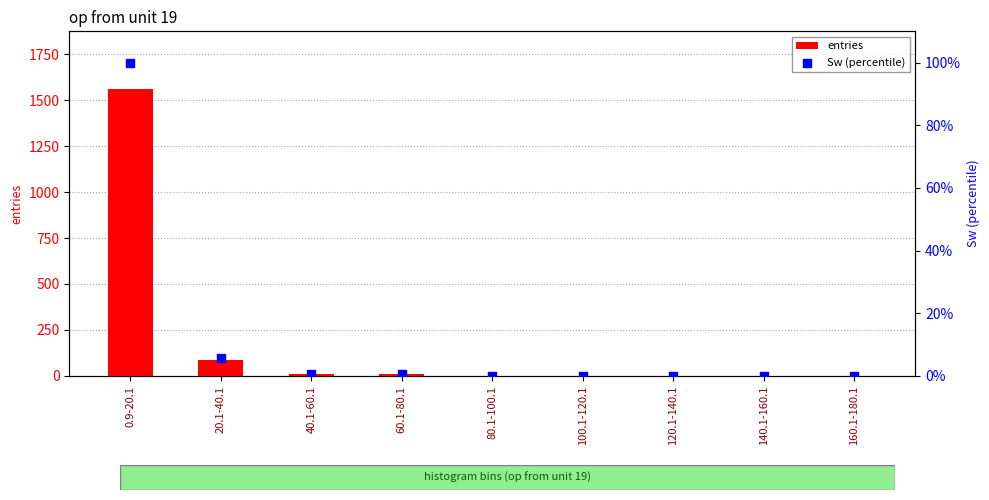

Which series has the largest total across all categories?

entries